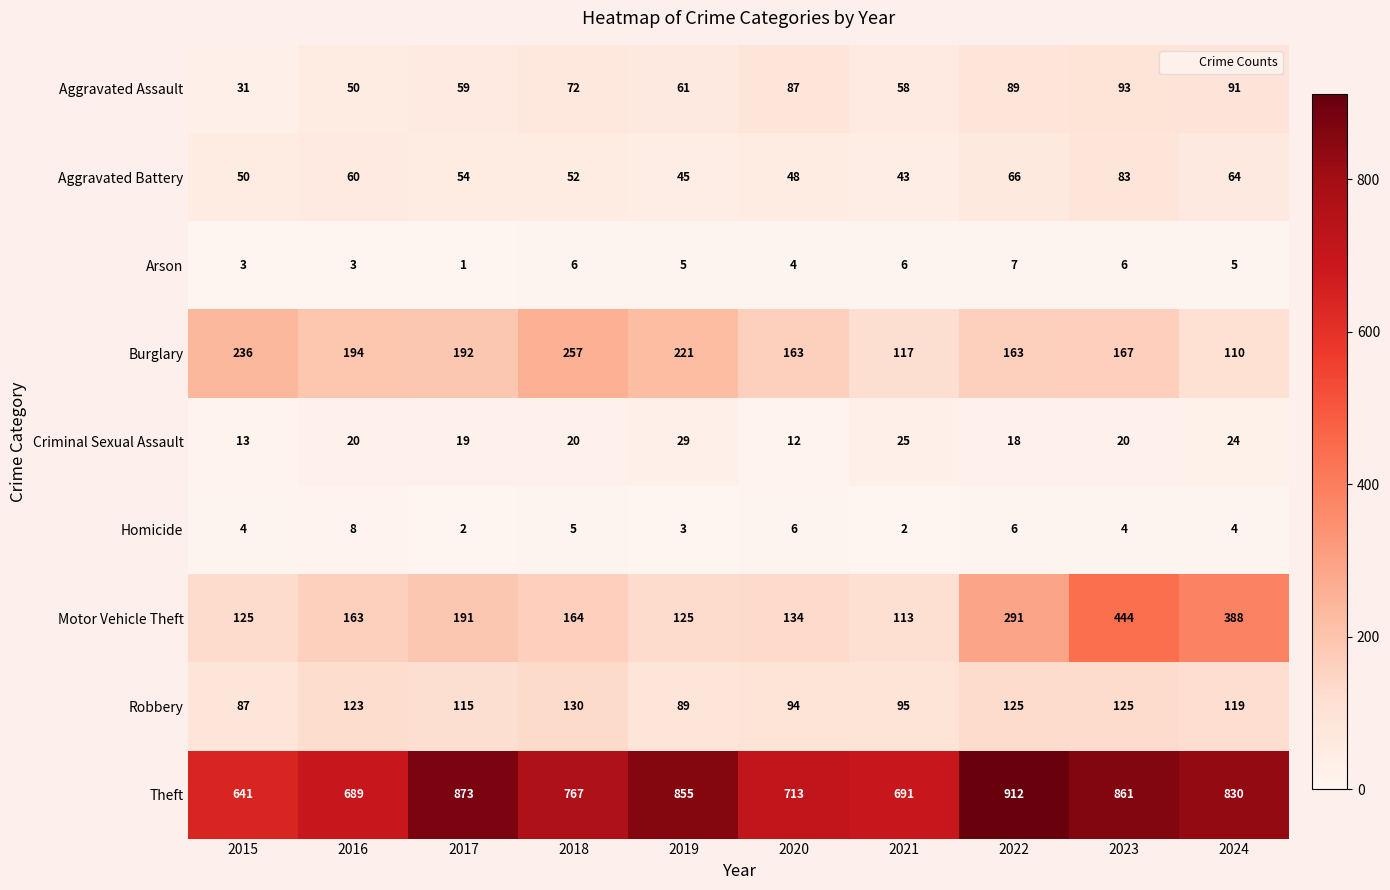

The Aggravated Assault series shows 91 at 2024. True or false?

True